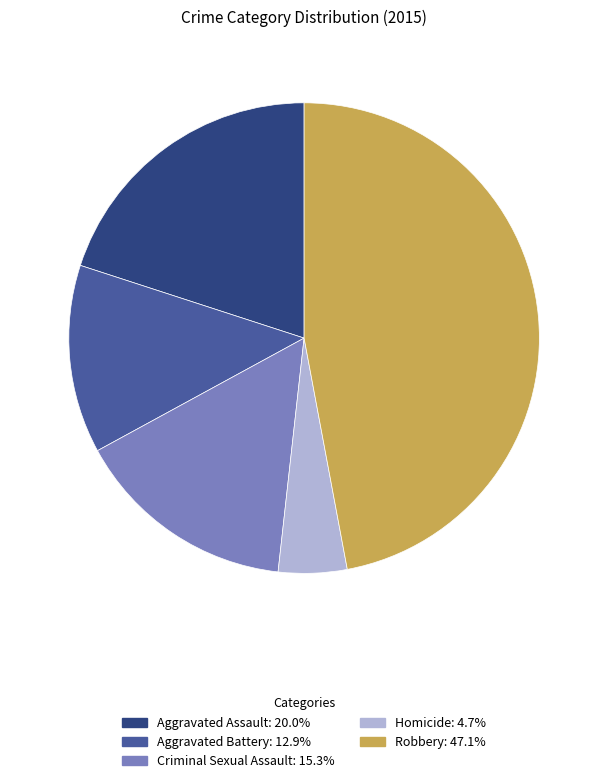

Is Homicide the majority of the pie?

No